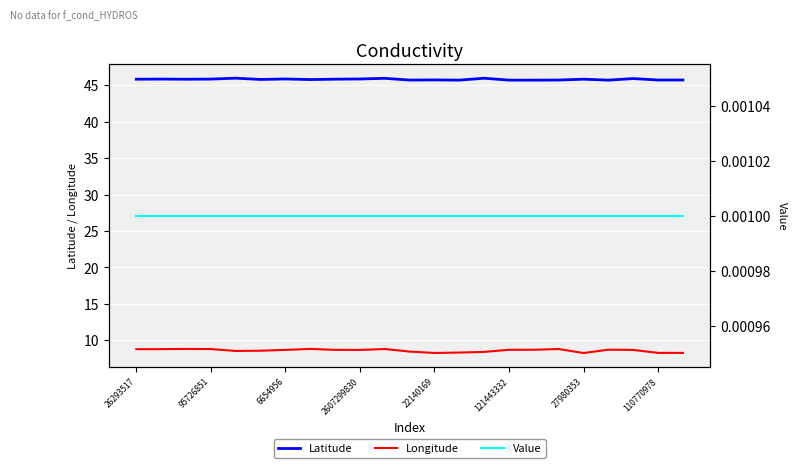

True or false: Latitude and Longitude cross at least once.

False